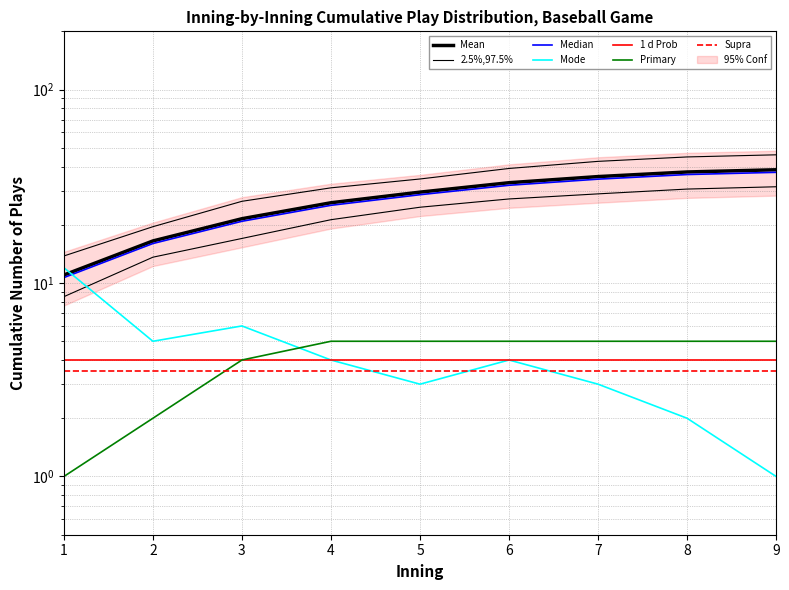

What is the maximum value shown in the chart?

46.0